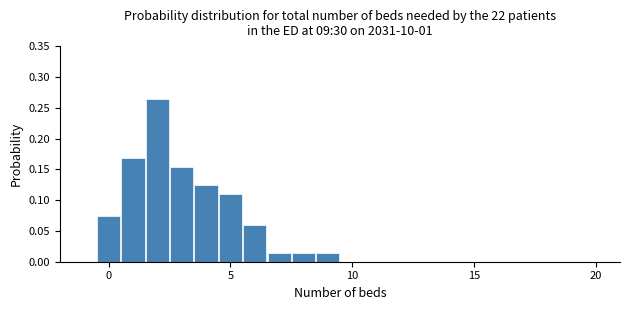

Read against the x-axis, roughly where is the centre of the tallest bar?

2.0